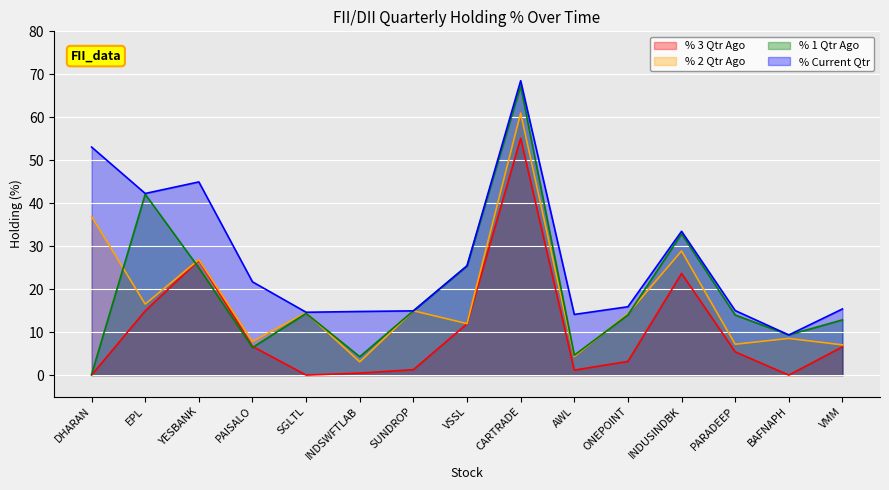

What are all the series names shown in the legend?

% 3 Qtr Ago, % 2 Qtr Ago, % 1 Qtr Ago, % Current Qtr